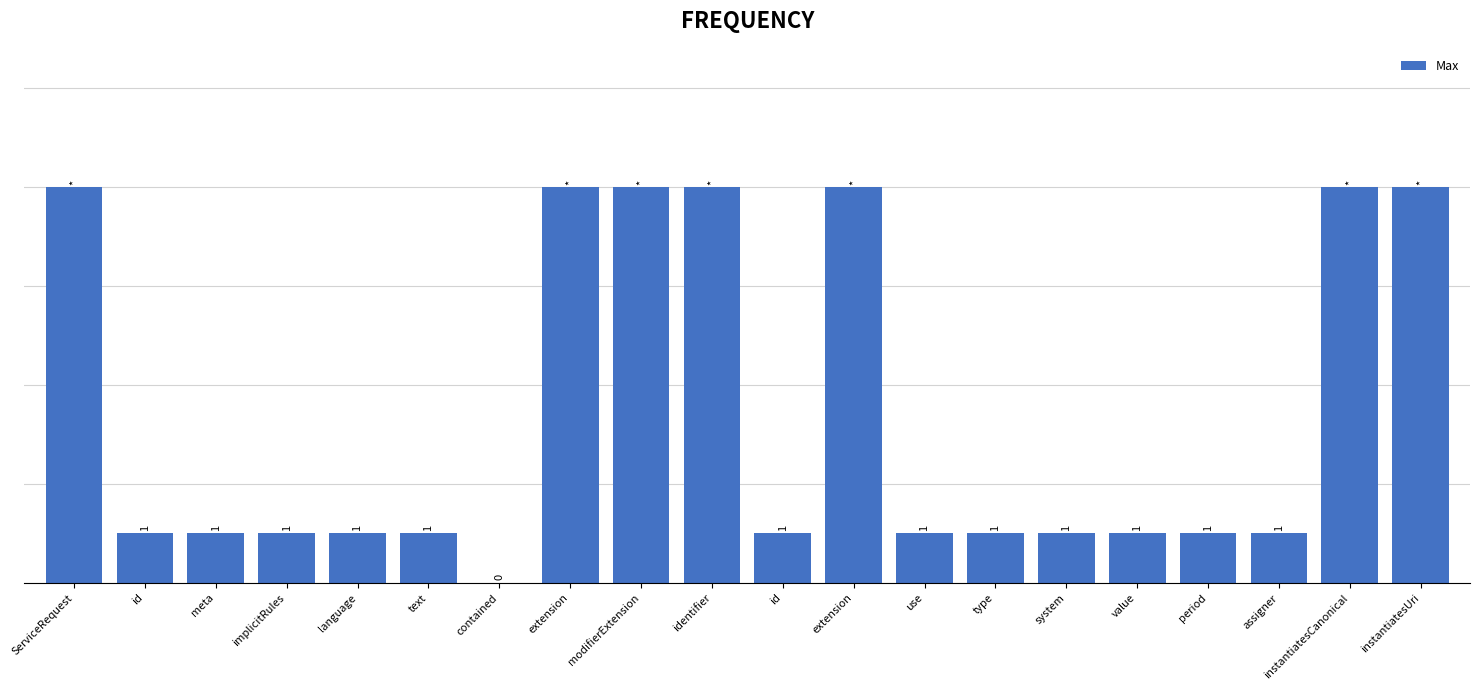

What is the difference between the maximum and second lowest values?

7